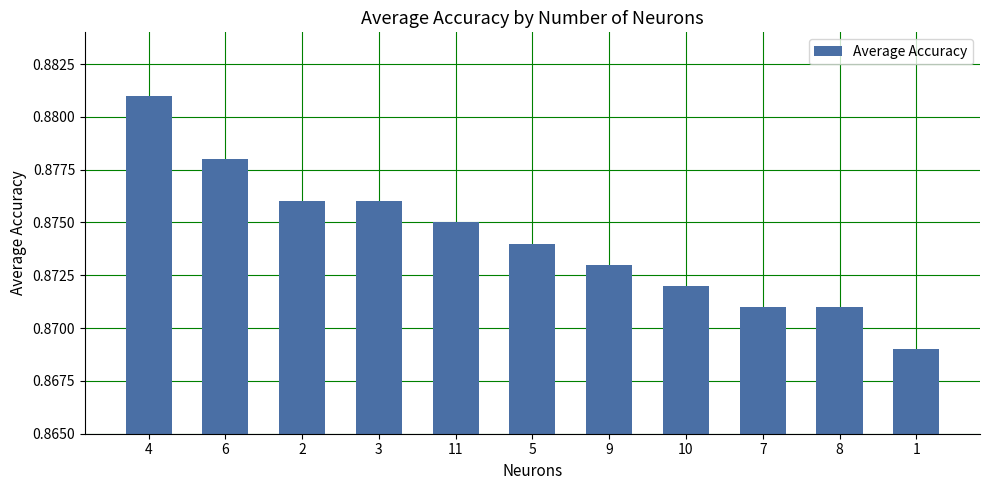

How many values are between 0 and 1?

11